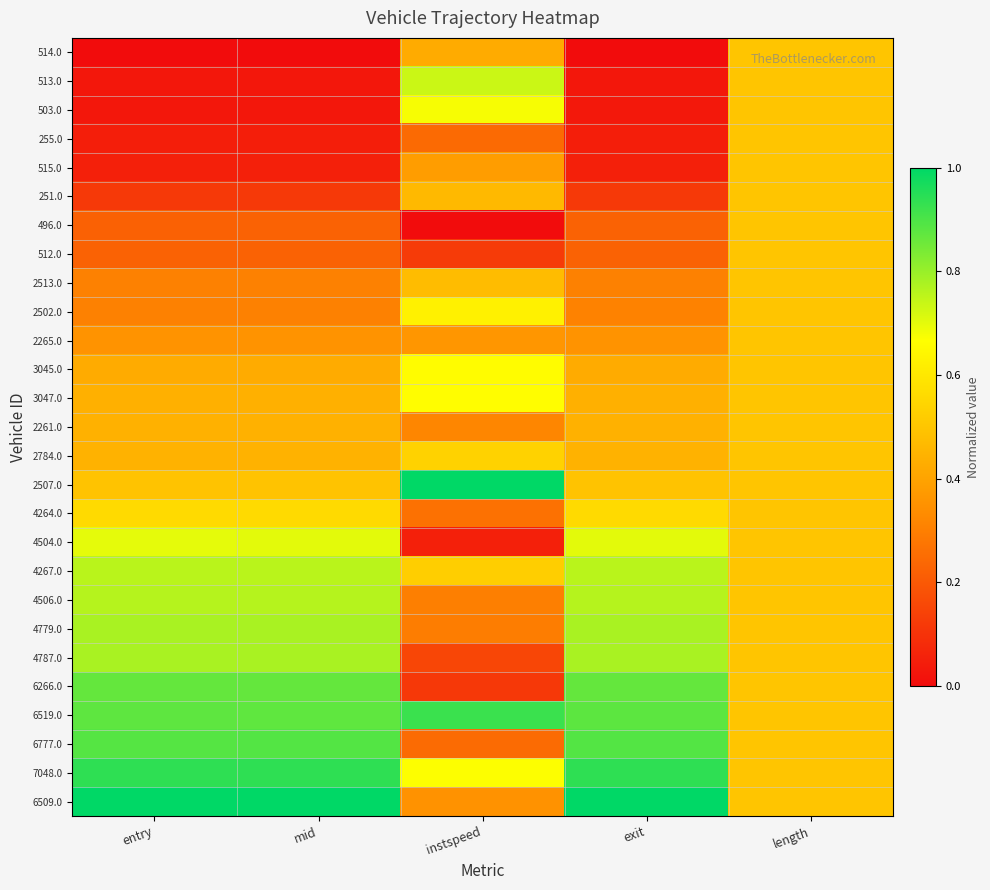

What is the maximum value shown in the chart?

1.0